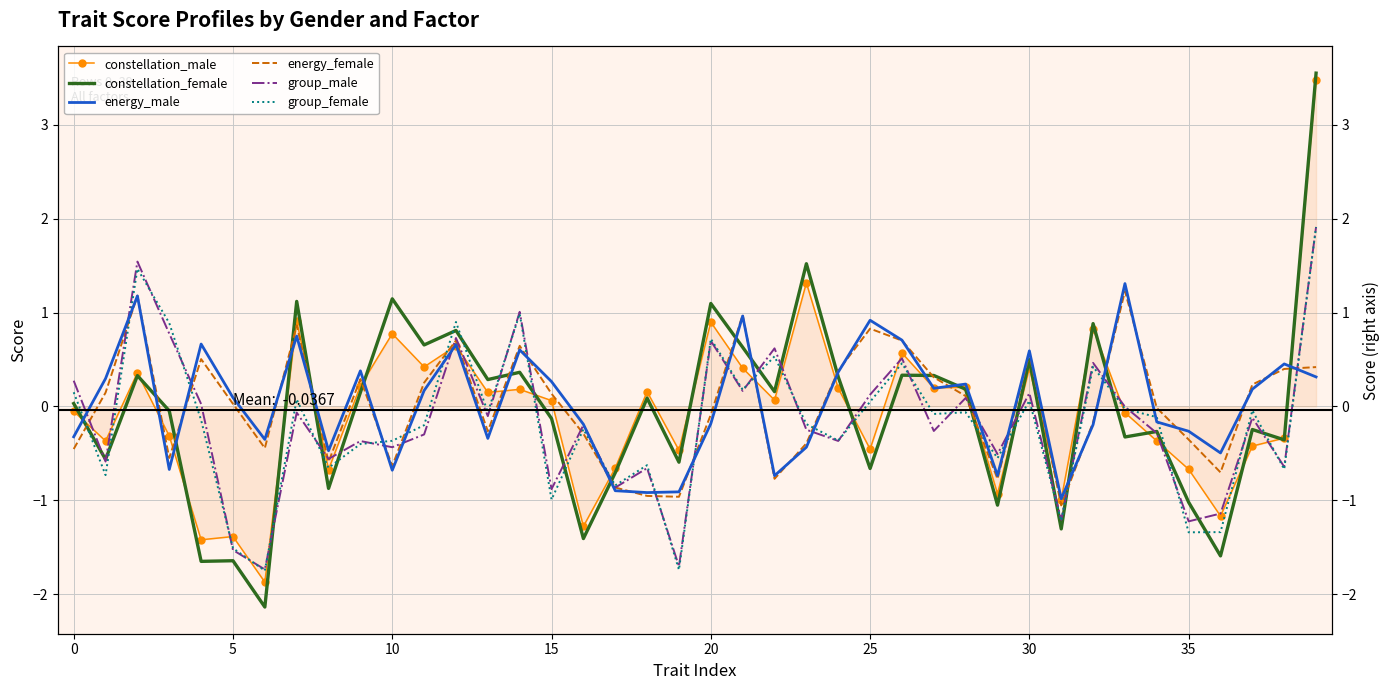

What is the sum of all group_female values?

-7.5